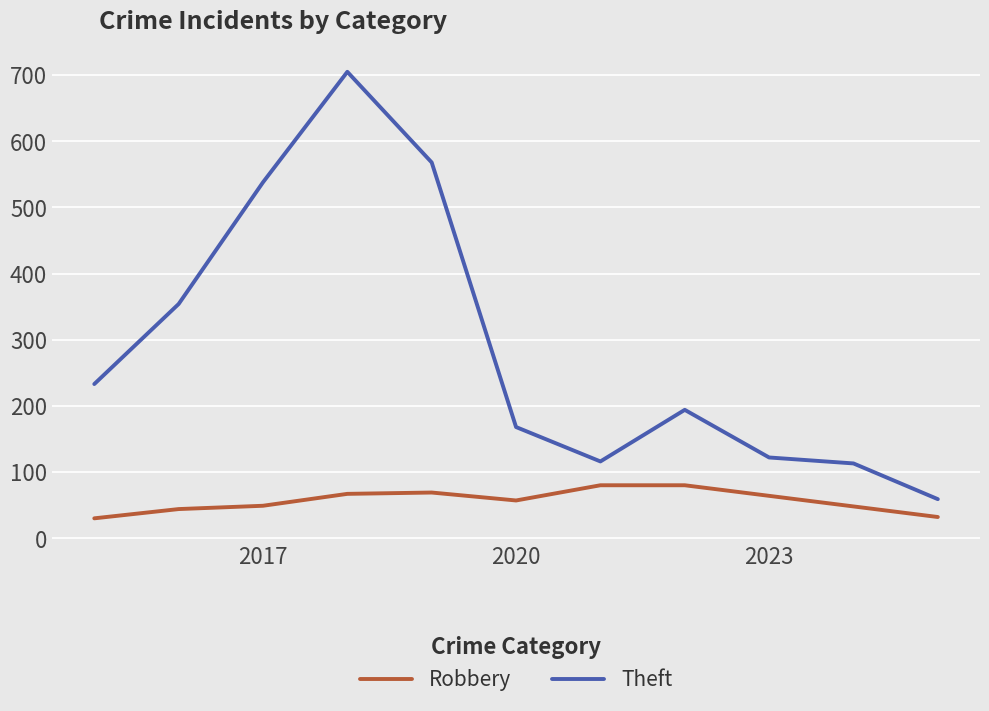

True or false: Theft and Robbery intersect in this chart.

False